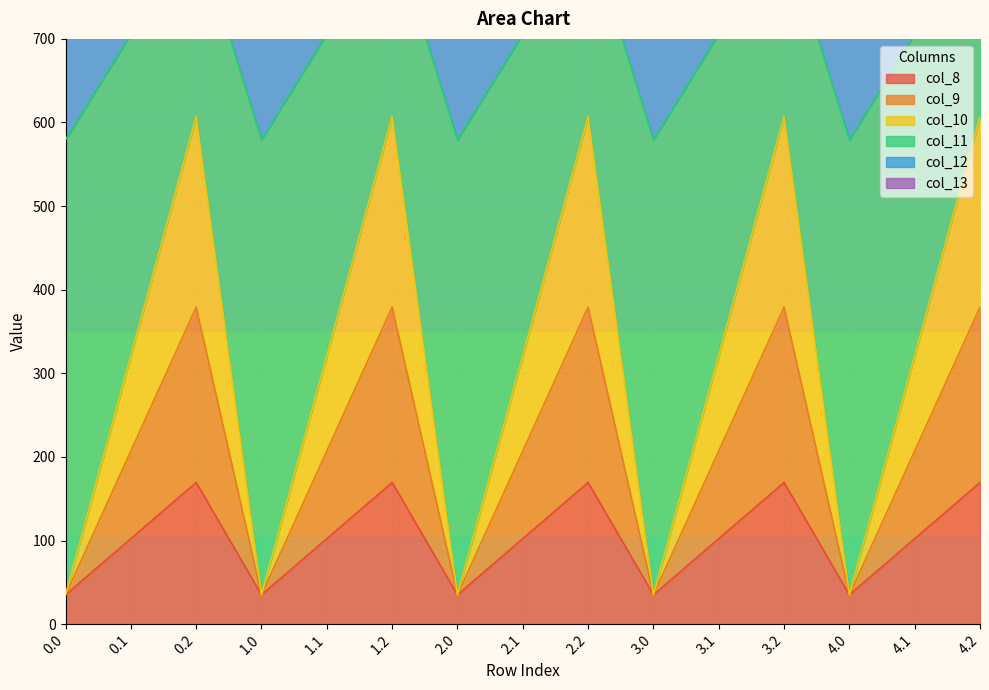

Does the chart display data point markers on the line(s)?

No